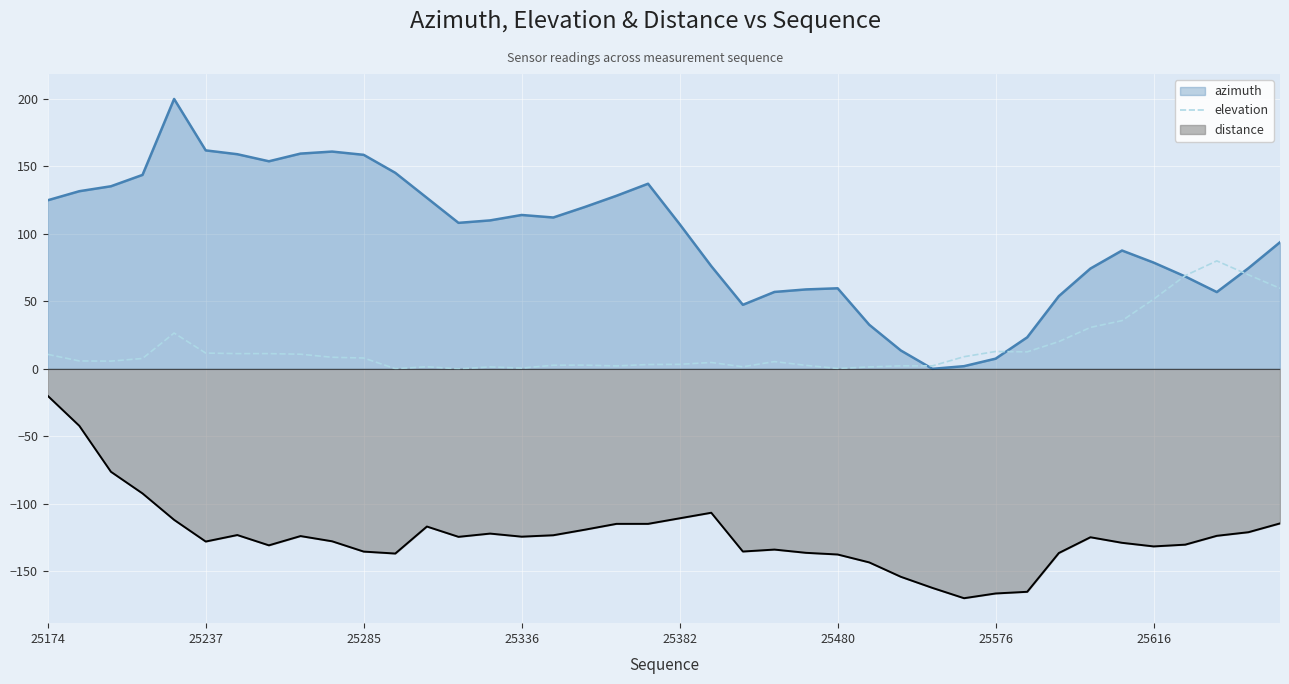

The distance series shows -241.9 at 25285. True or false?

False